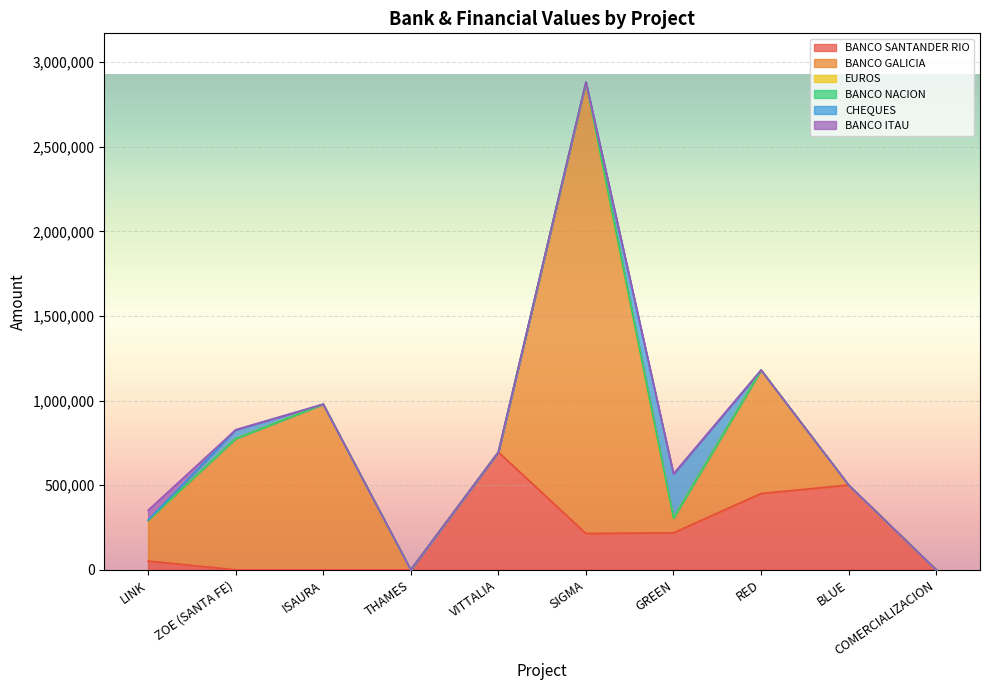

True or false: BANCO ITAU and BANCO GALICIA cross at least once.

False